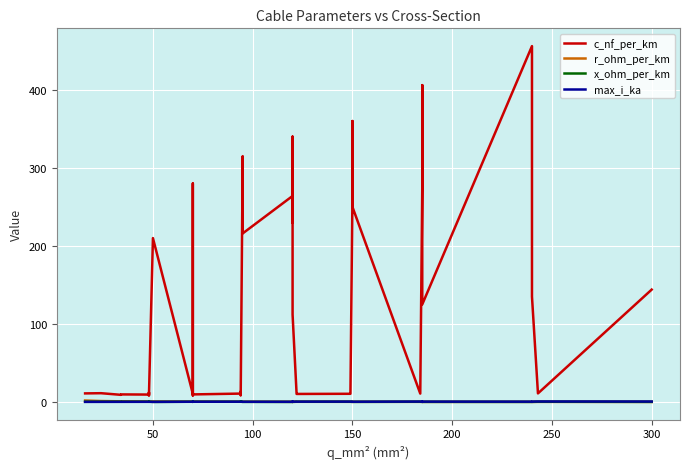

What is the sum of all max_i_ka values?

12.9